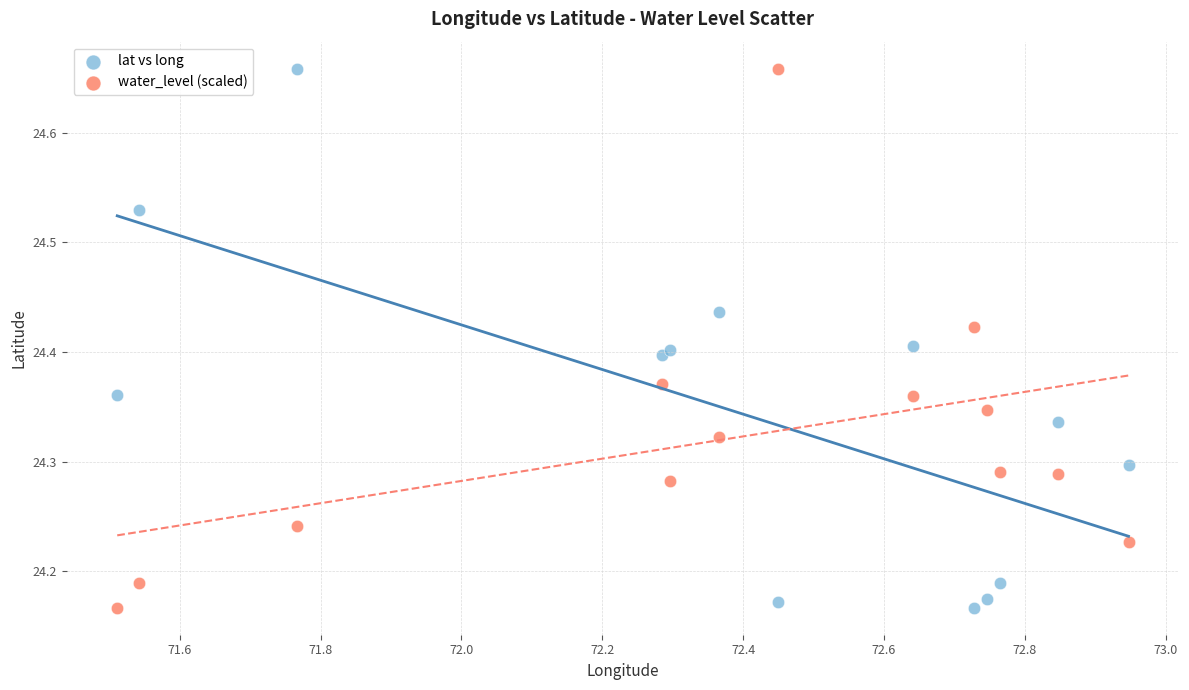

What are all the series names shown in the legend?

lat vs long, water_level (scaled)